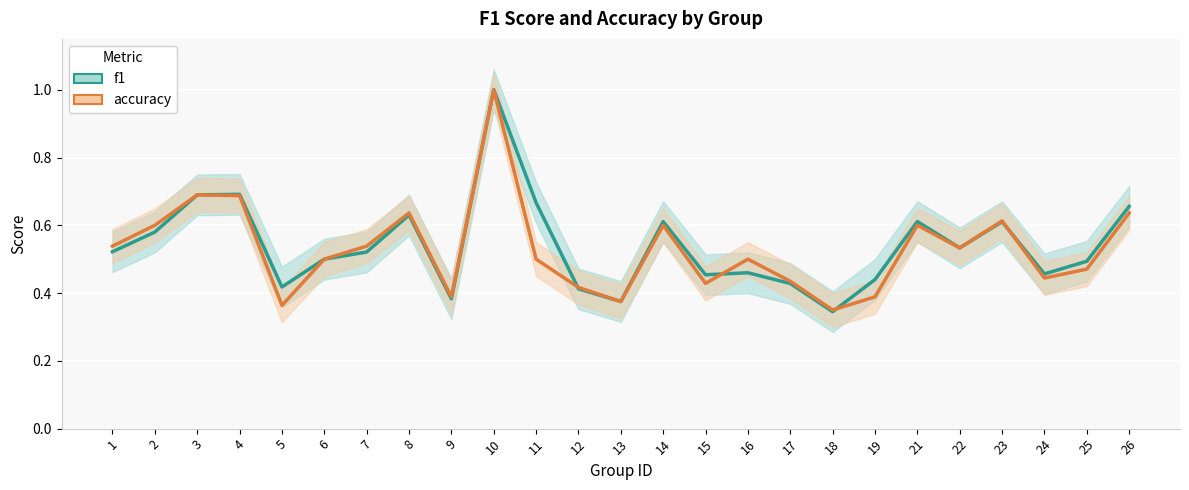

How many distinct data groups are displayed?

2